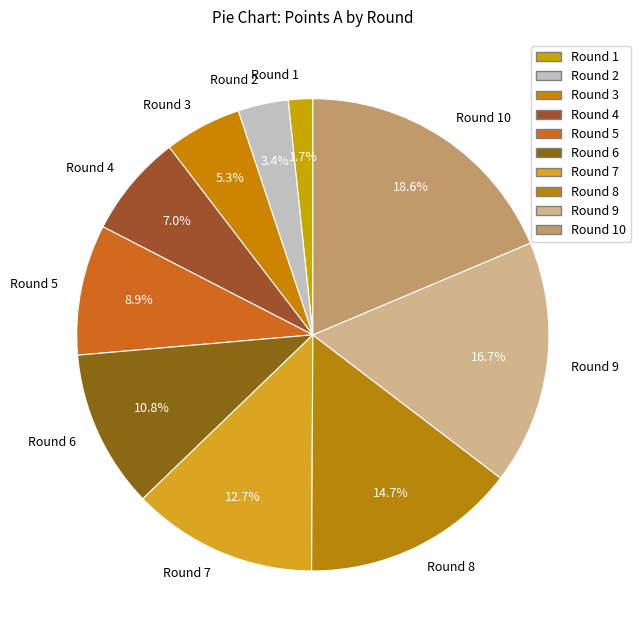

Which category has the biggest portion of the pie?

Round 10